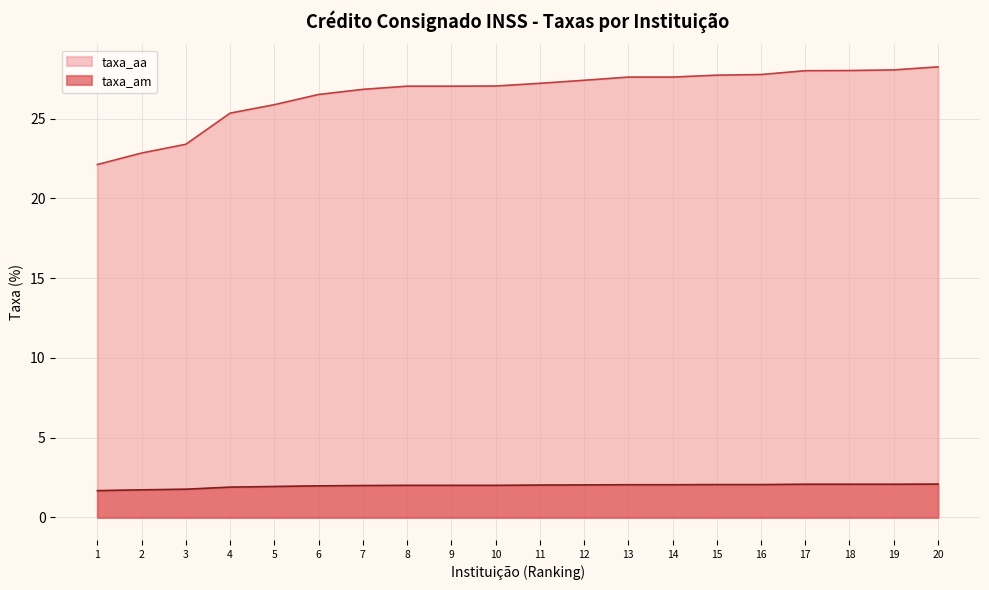

True or false: taxa_am has more than 1 points higher than both neighbors.

False